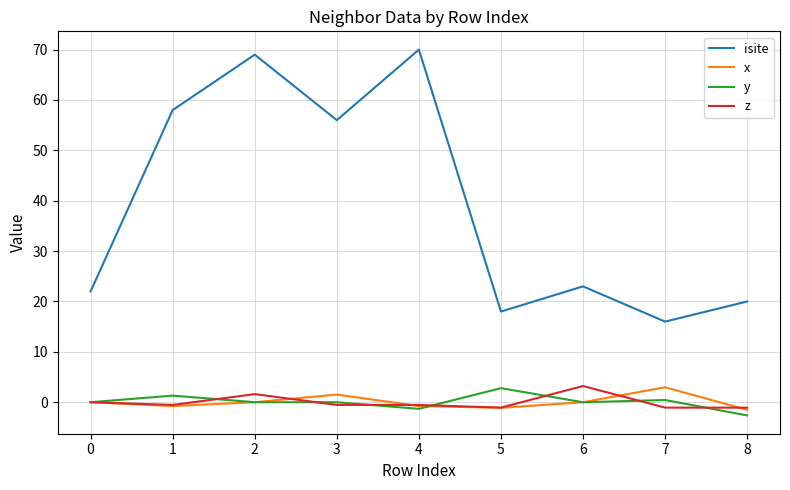

Which series has the largest total across all categories?

isite